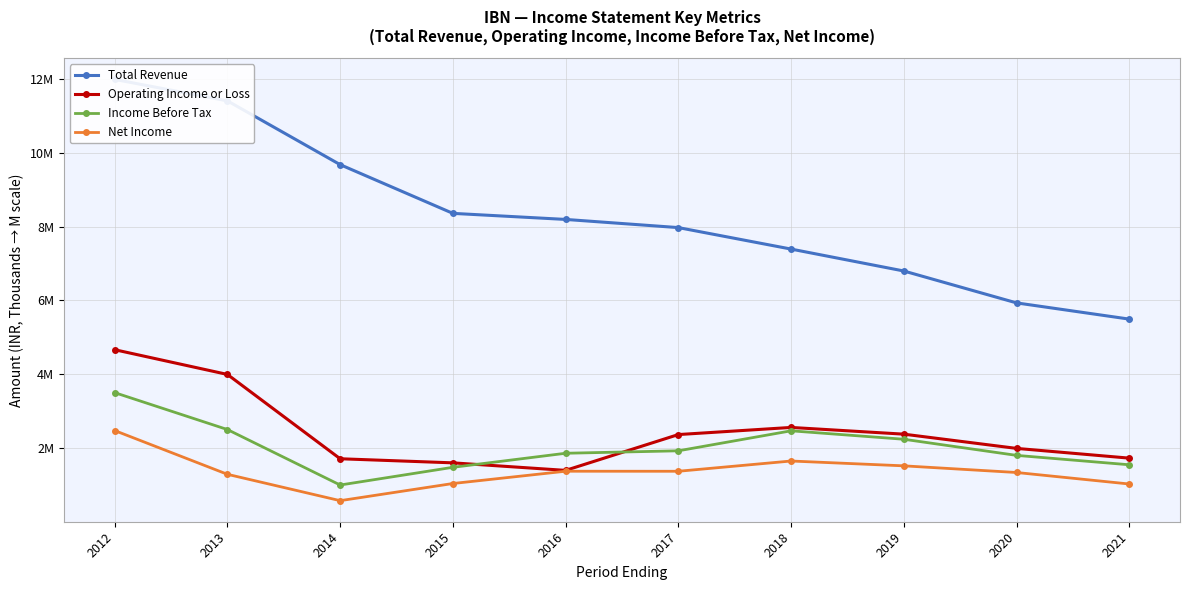

How many values in the Income Before Tax series are below 1?

1